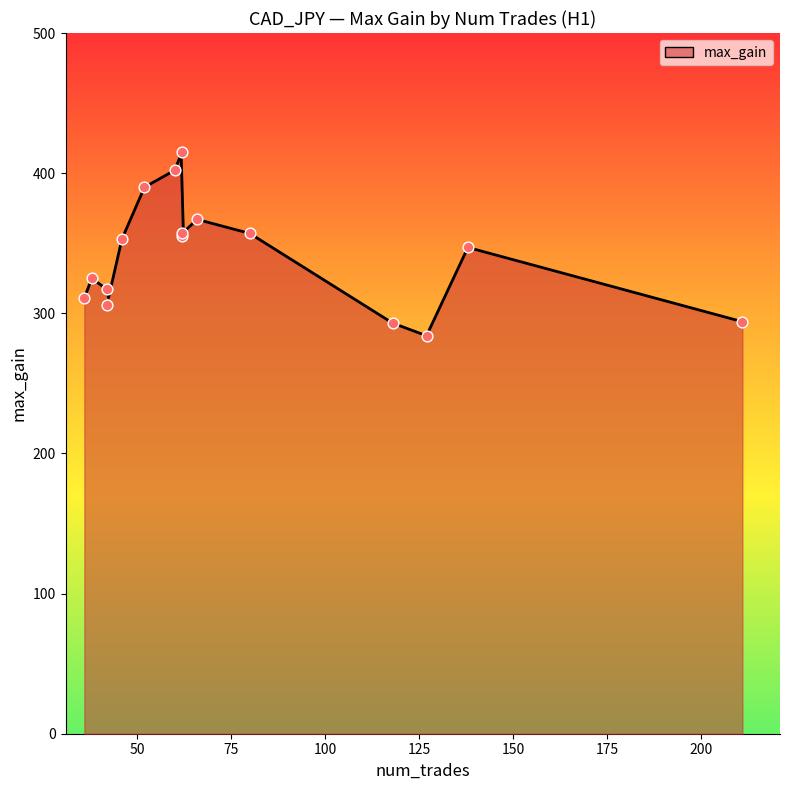

Which has a higher value, 60 or 138?

60